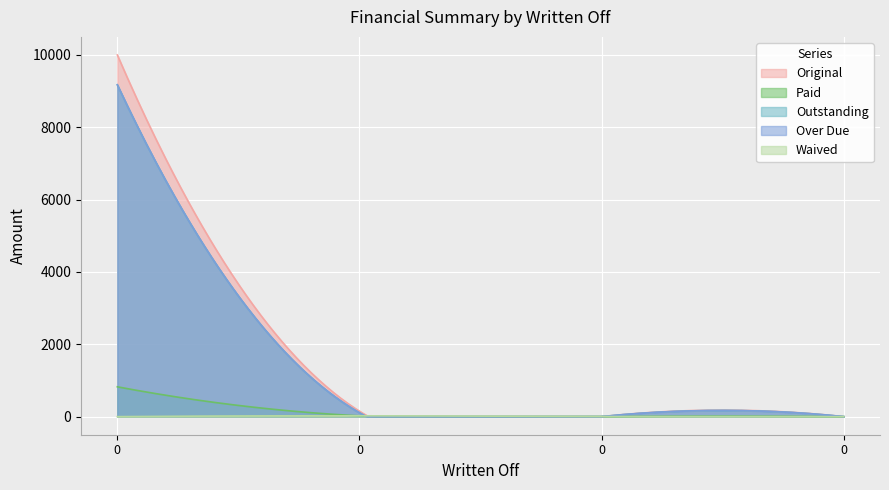

Between which two adjacent categories do Paid and Waived first intersect?

0 and 0